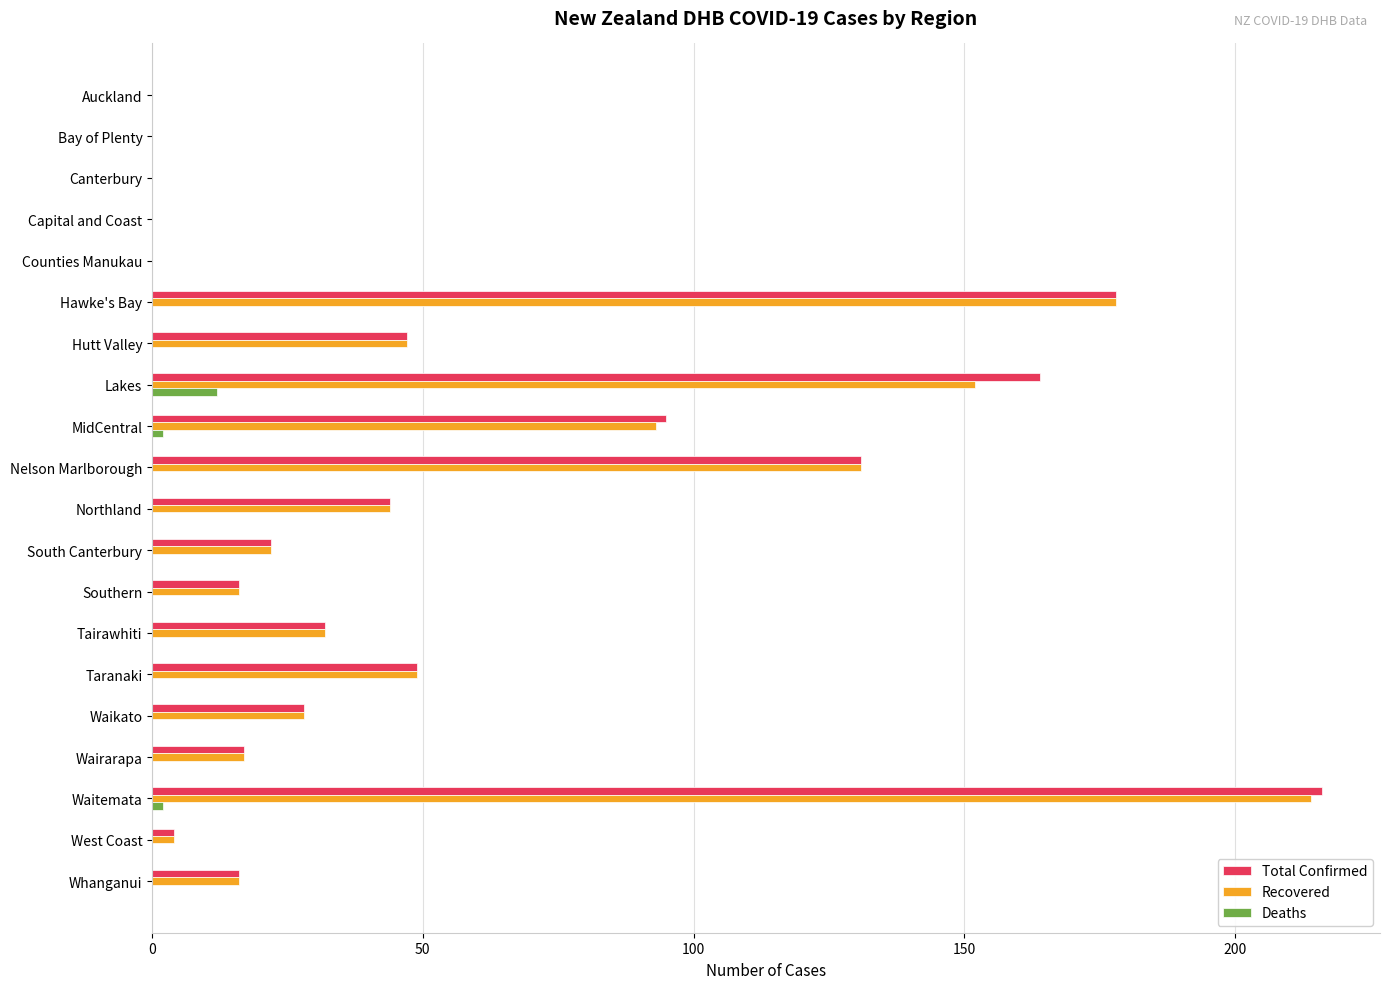

Count the number of categories in the chart.

20